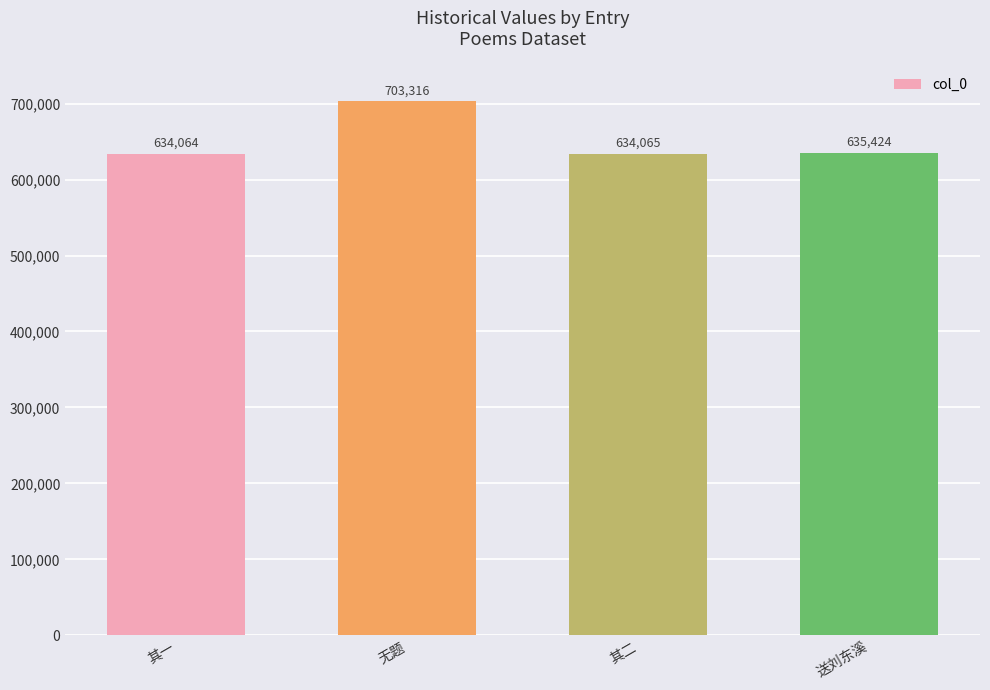

What position from the left is 无题?

2